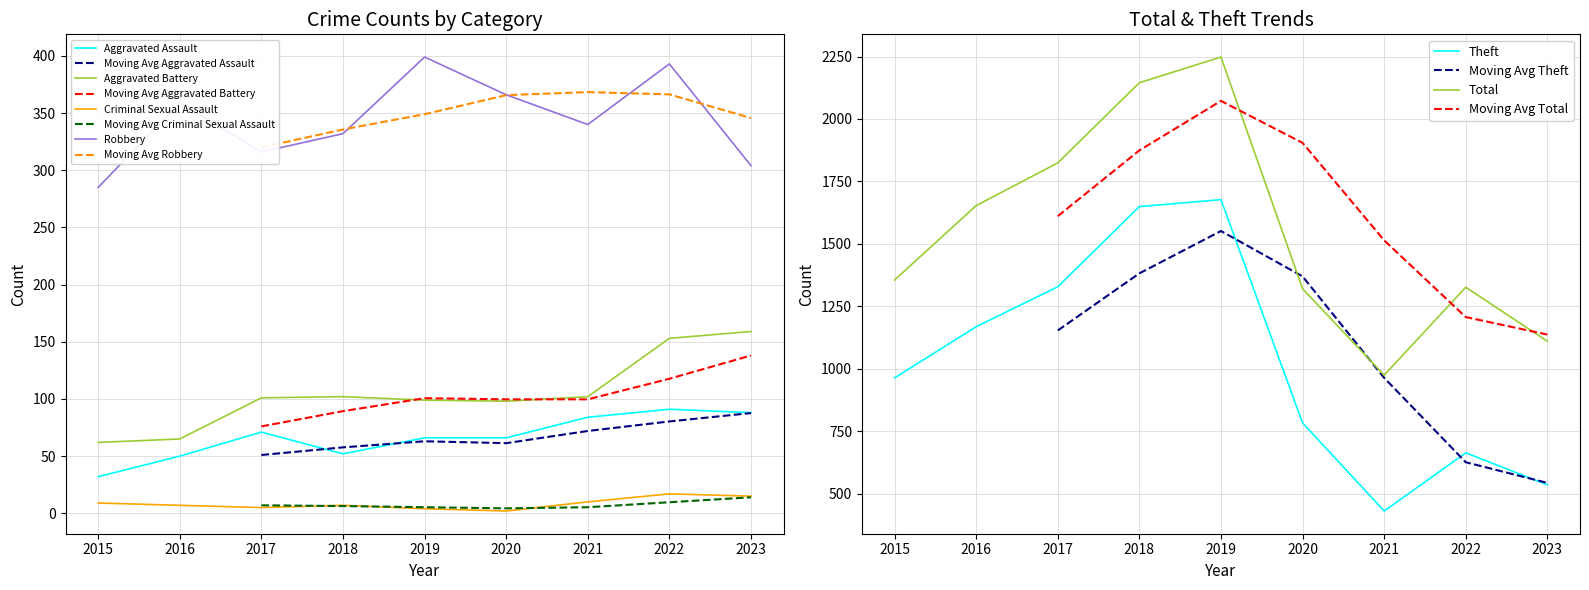

Reading right to left, what are all the values shown in this chart?

Aggravated Assault: 2023=88	2022=91	2021=84	2020=66	2019=66	2018=52	2017=71	2016=50	2015=32
Aggravated Battery: 2023=159	2022=153	2021=102	2020=98	2019=99	2018=102	2017=101	2016=65	2015=62
Robbery: 2023=304	2022=393	2021=340	2020=366	2019=399	2018=332	2017=316	2016=359	2015=285
Theft: 2023=535	2022=663	2021=430	2020=783	2019=1677	2018=1649	2017=1328	2016=1168	2015=963
Total: 2023=1110	2022=1326	2021=974	2020=1320	2019=2248	2018=2145	2017=1824	2016=1653	2015=1355
Criminal Sexual Assault: 2023=15	2022=17	2021=10	2020=2	2019=4	2018=7	2017=5	2016=7	2015=9